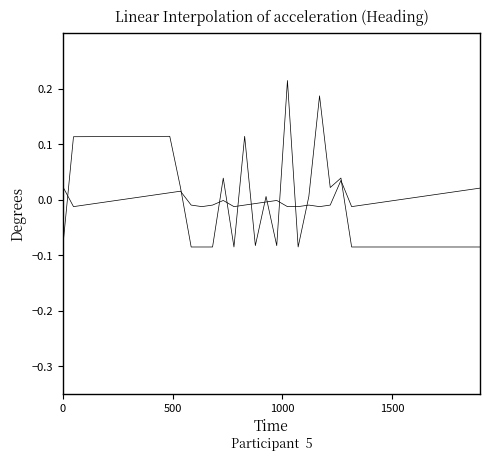

Is this an area chart (filled region under the line)?

No